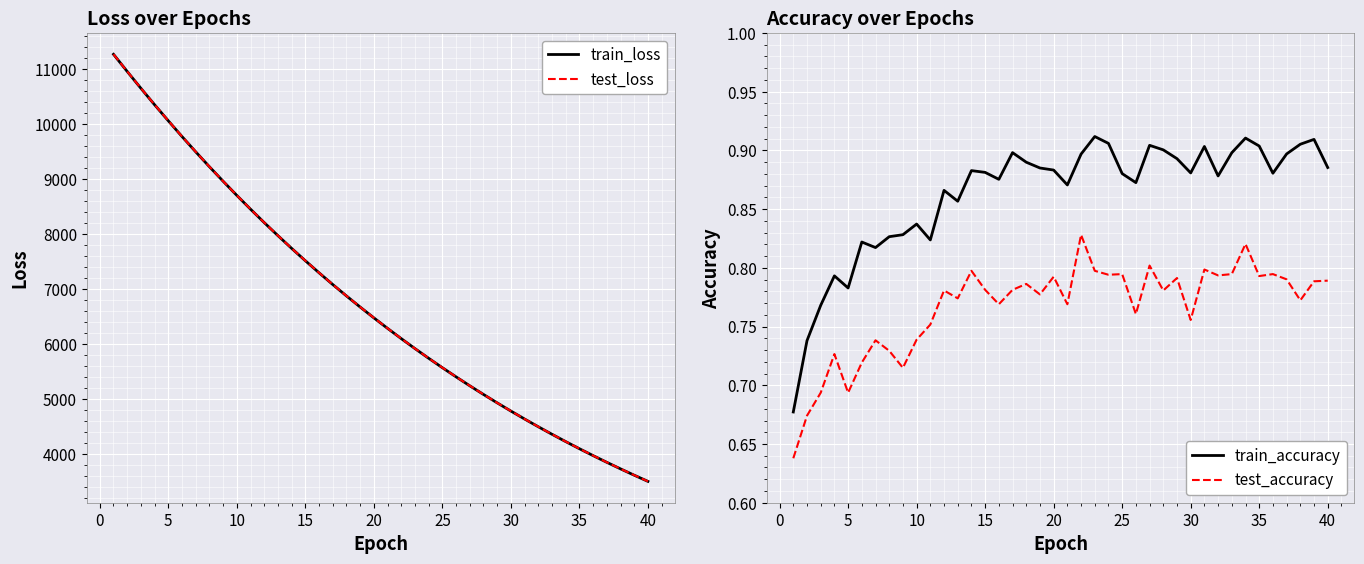

What is the highest value of the train_loss series?

11272.5